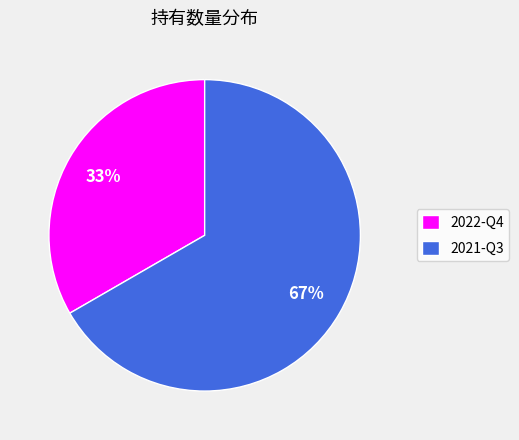

To the nearest percent, what portion does 2021-Q3 represent?

67%